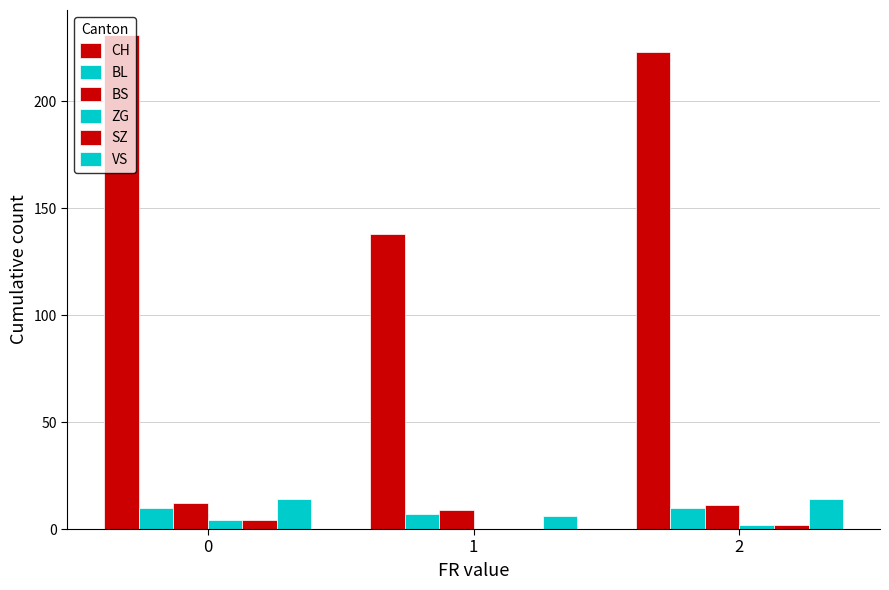

True or false: CH has a value of 334 at 2.

False